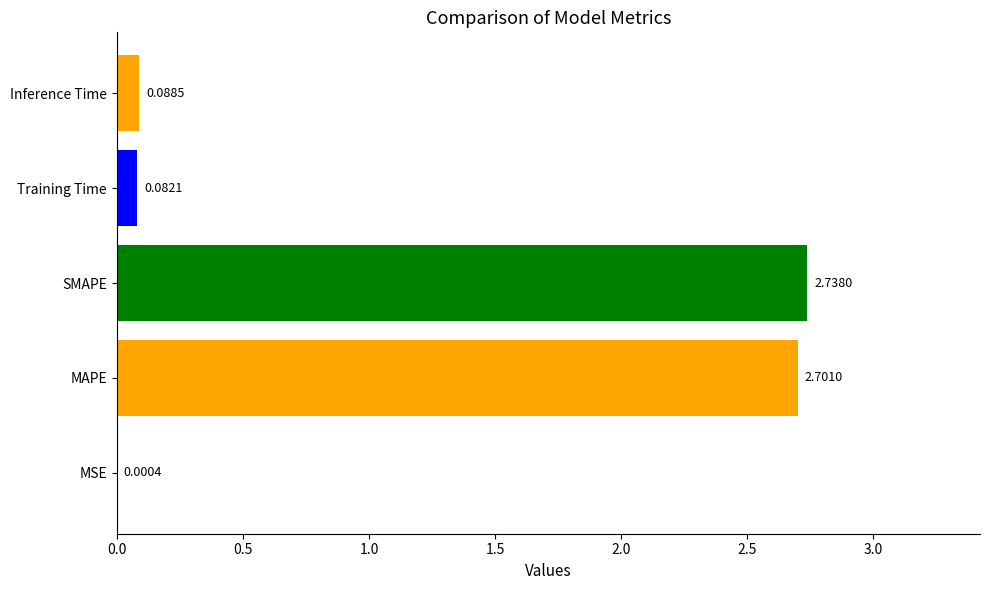

What is the sum of all values?

5.6